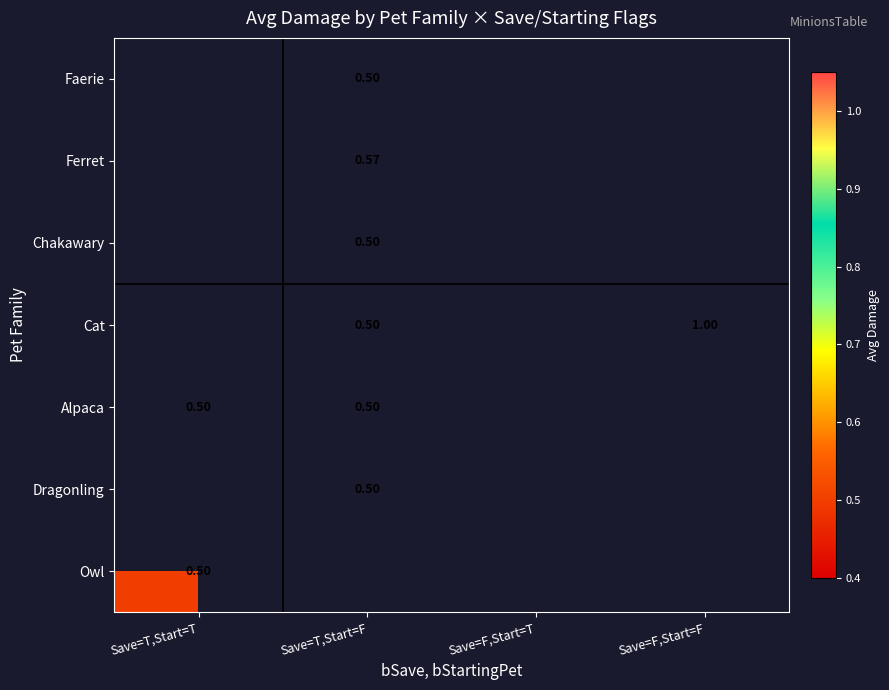

How many data points does each series have?

4